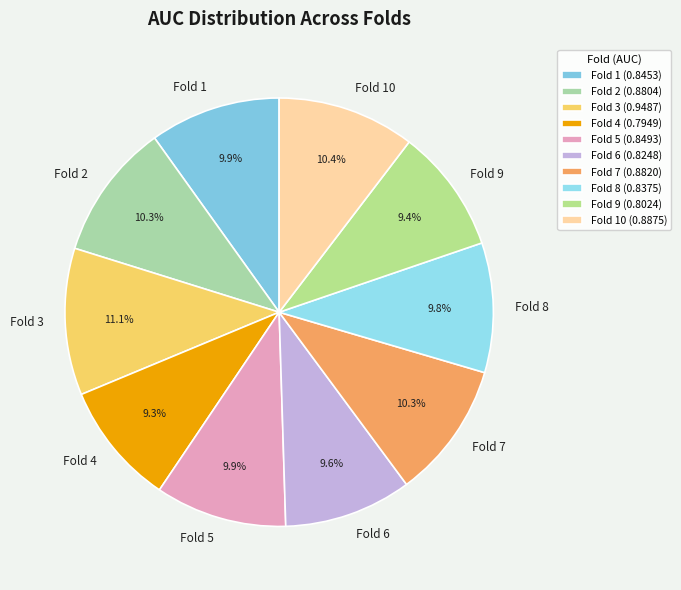

Does Fold 5 account for over 50% of the chart?

No